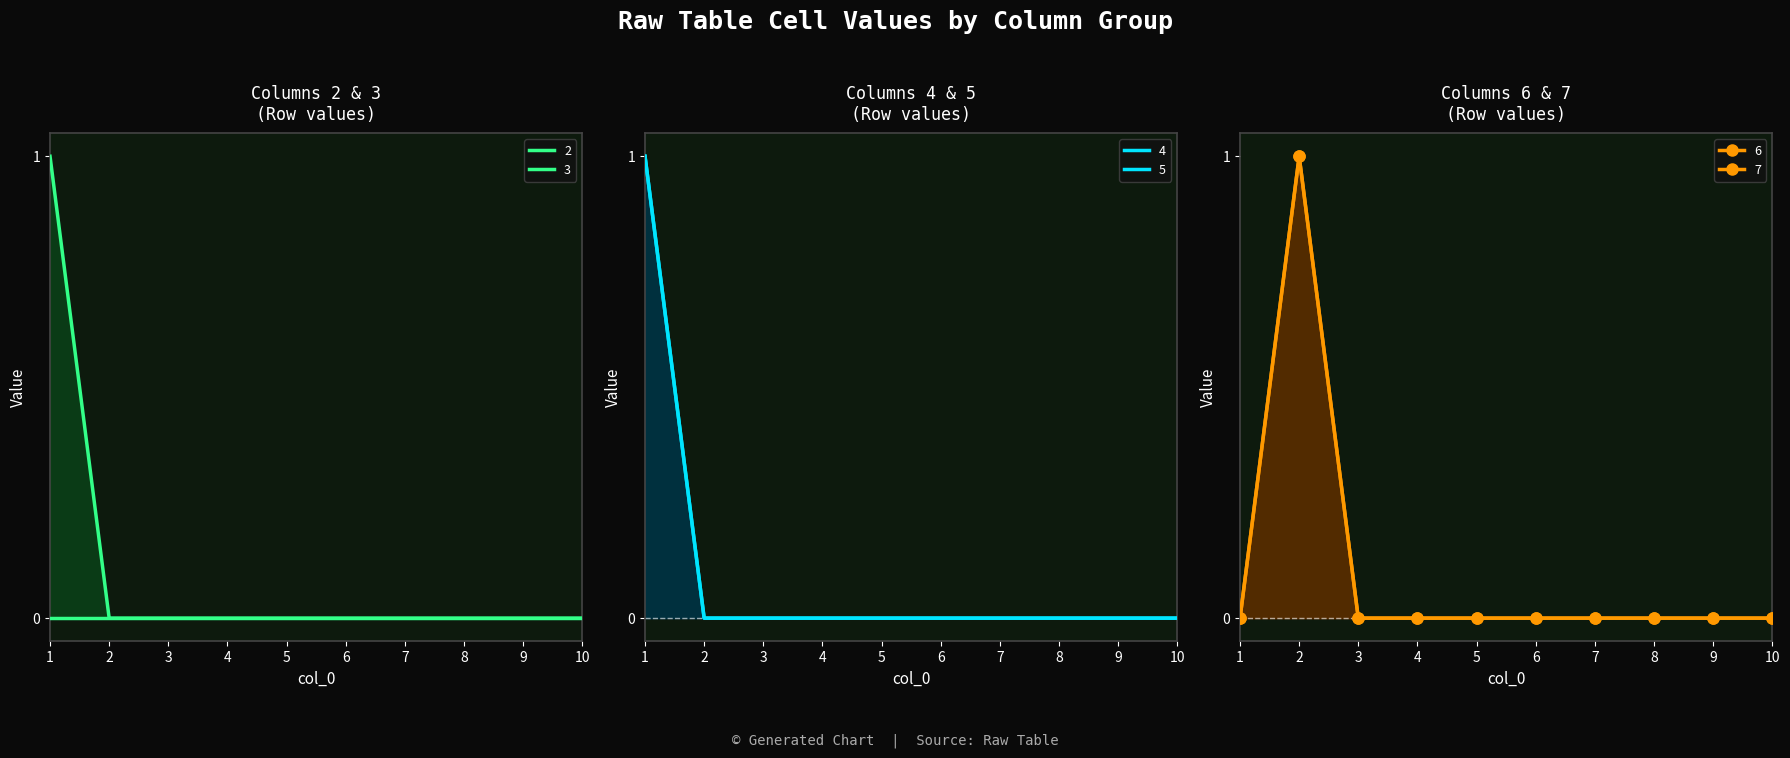

True or false: 6 has more than 0 points higher than both neighbors.

True